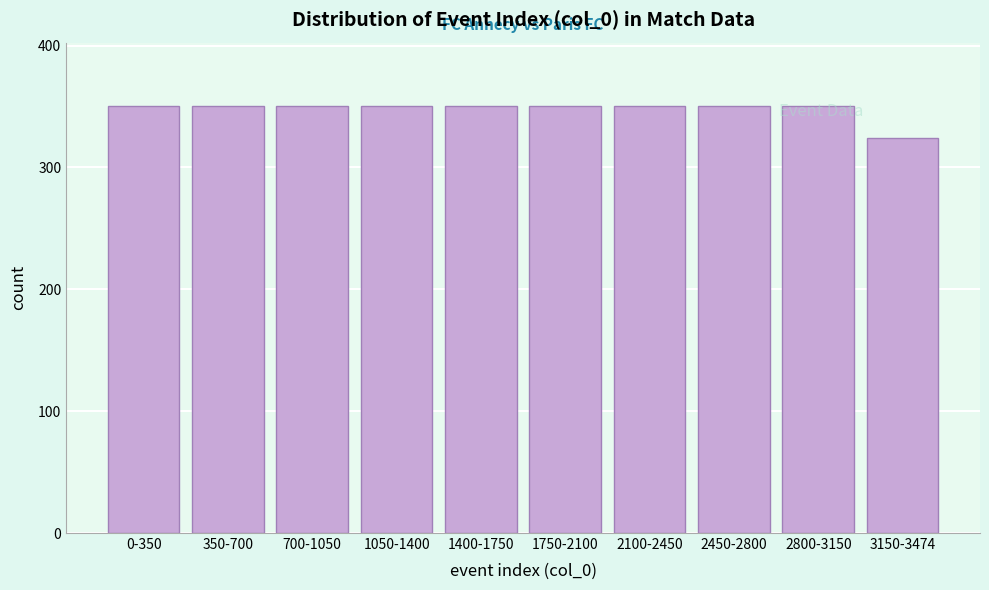

What is the sum of the values at 1400-1750 and 3150-3474?

674